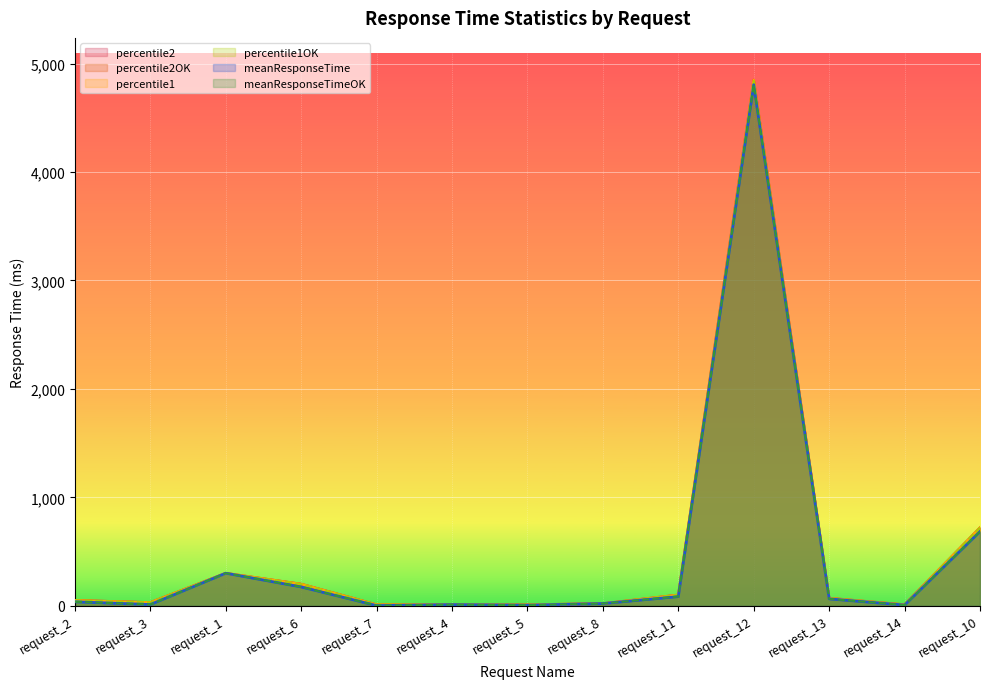

Which series has the widest spread of values?

percentile1